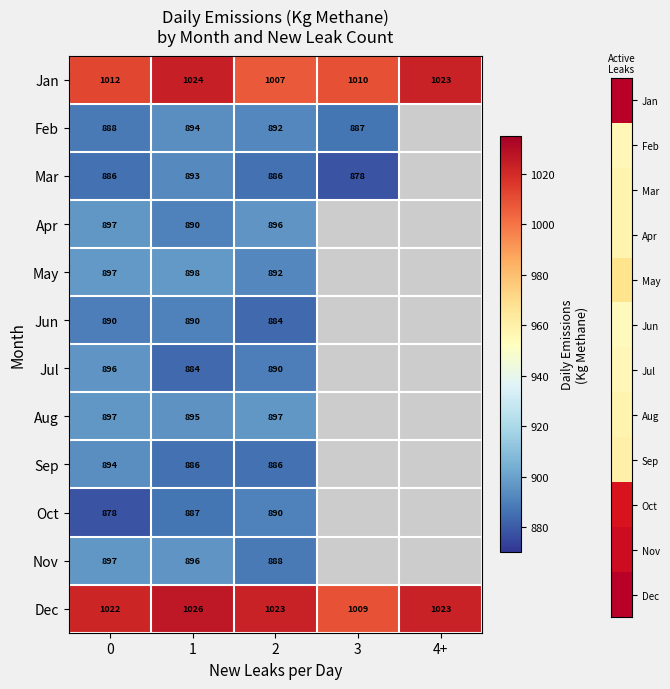

Is the value of Sep at 0 greater than the value of Jan at 1?

No